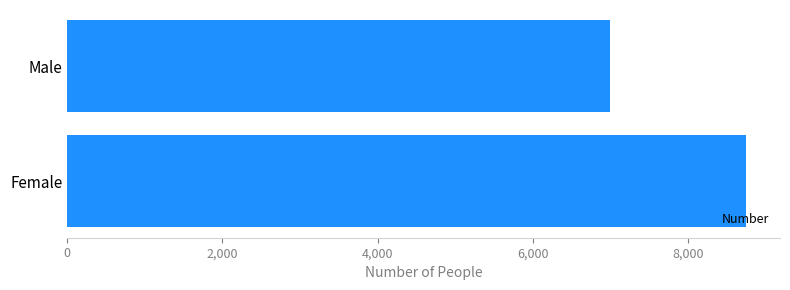

What is the maximum value shown in the chart?

8744